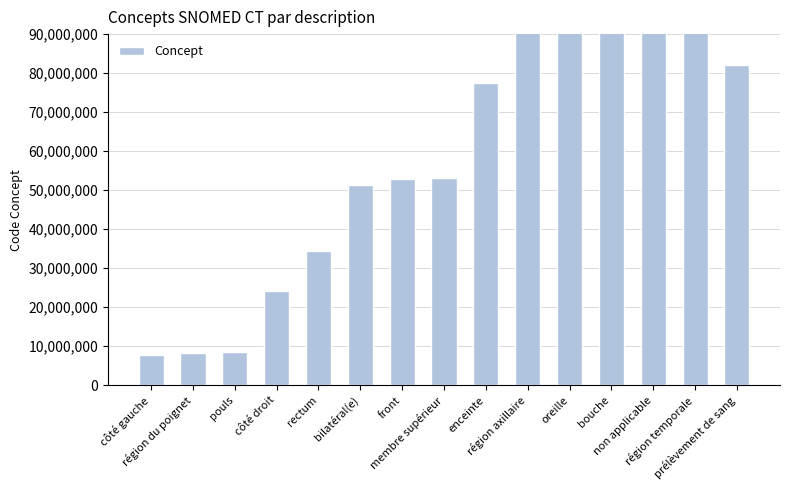

Which category has the highest value across all series?

région temporale